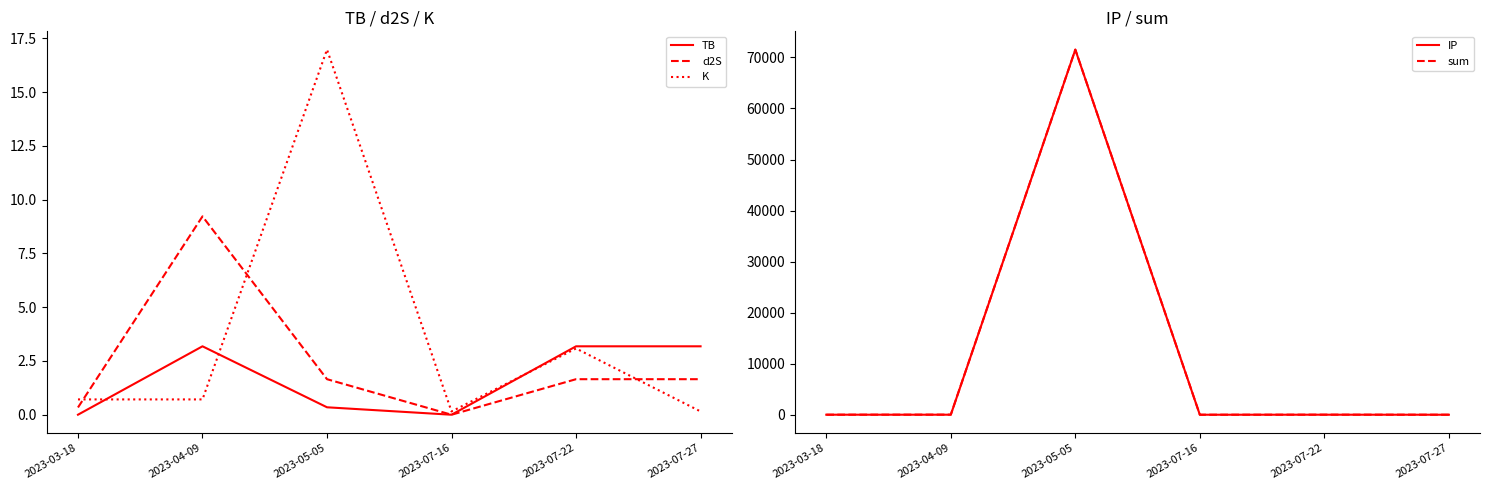

Does the chart display data point markers on the line(s)?

No